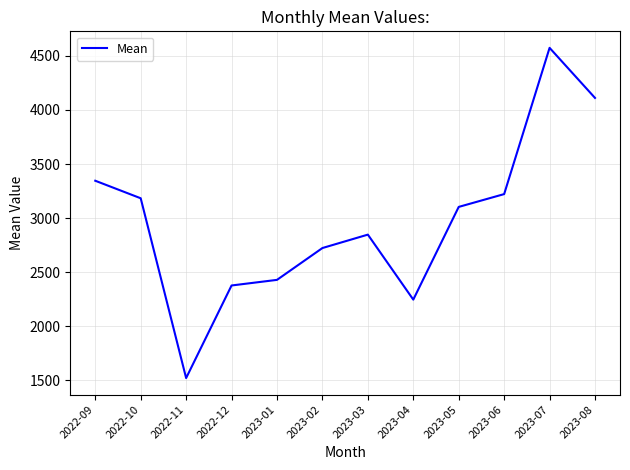

Which category has the highest value across all series?

2023-07